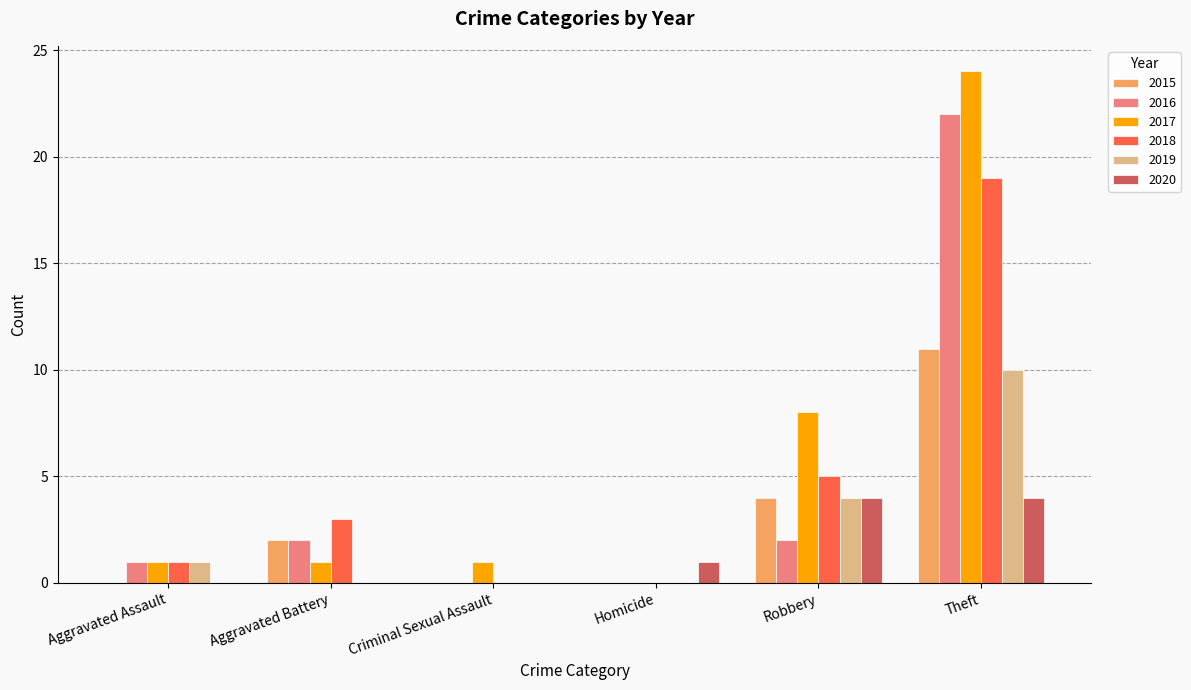

How many groups of bars are there?

6